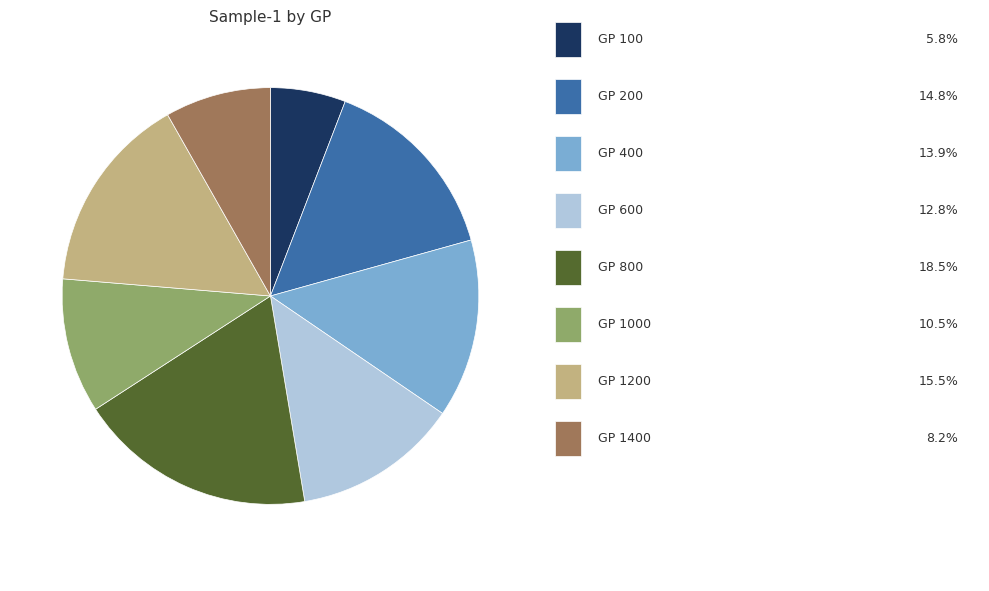

Is there any slice that represents more than half of the pie?

No